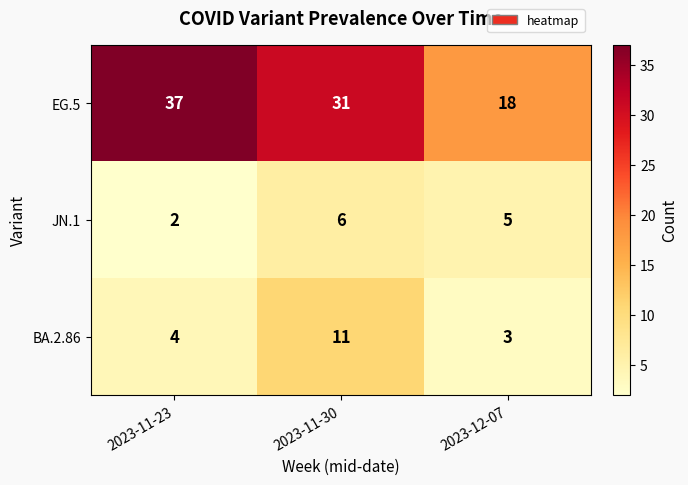

What is the spread (max minus min) of values at 2023-11-23?

35